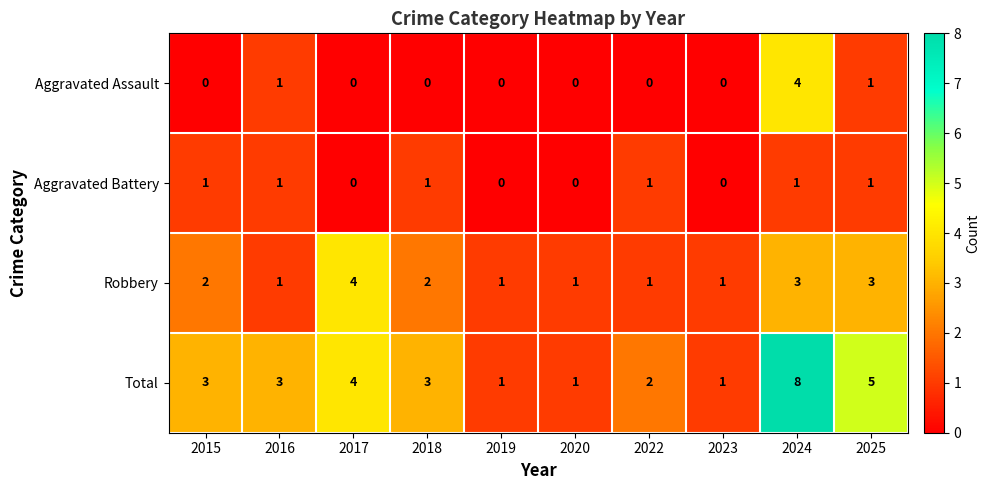

What is the sum of the Total values at 2017 and 2015?

7